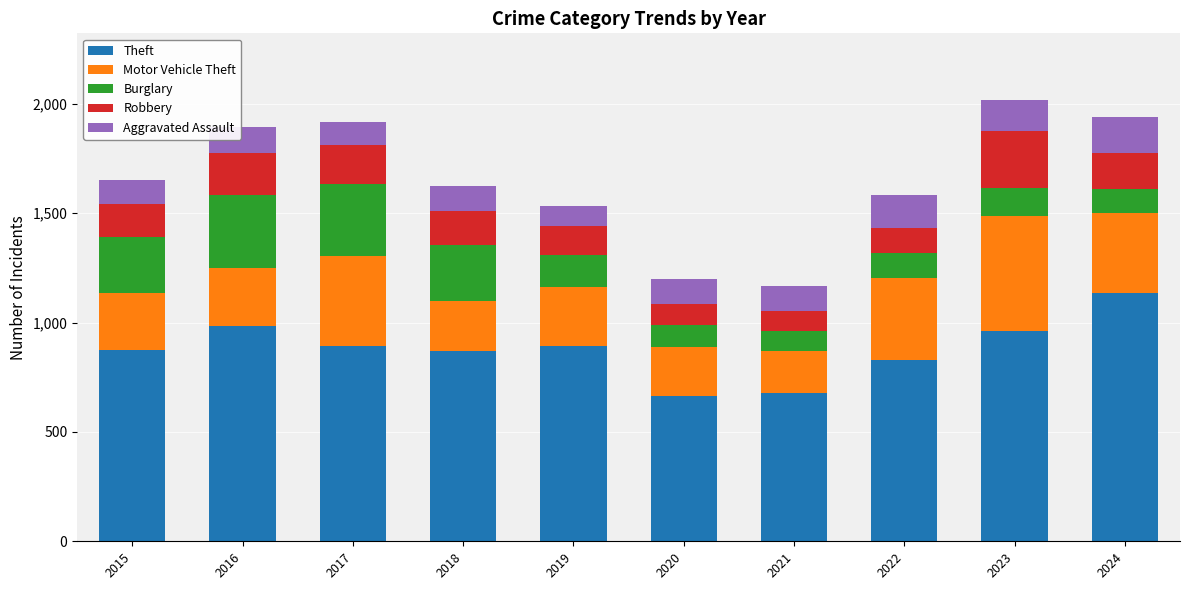

Which category has the highest value in the Theft series?

2024